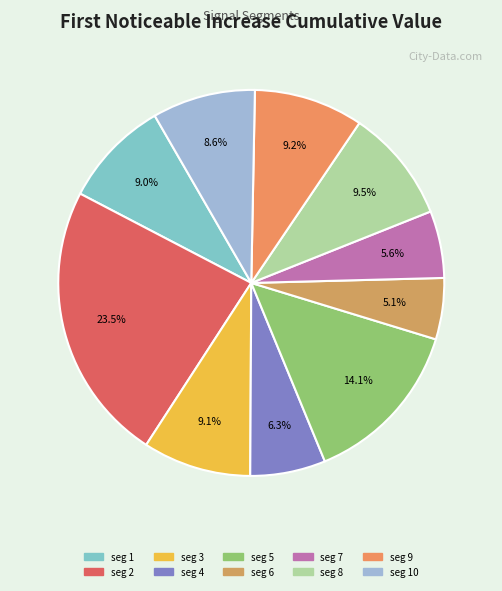

Which category has the smallest portion of the pie?

signal segment 6